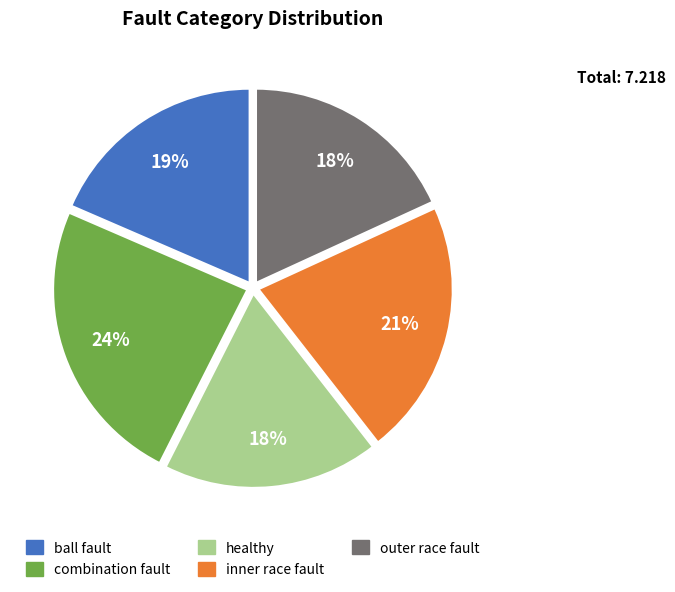

Approximately how many times larger is the value at inner race fault compared to healthy?

1.2